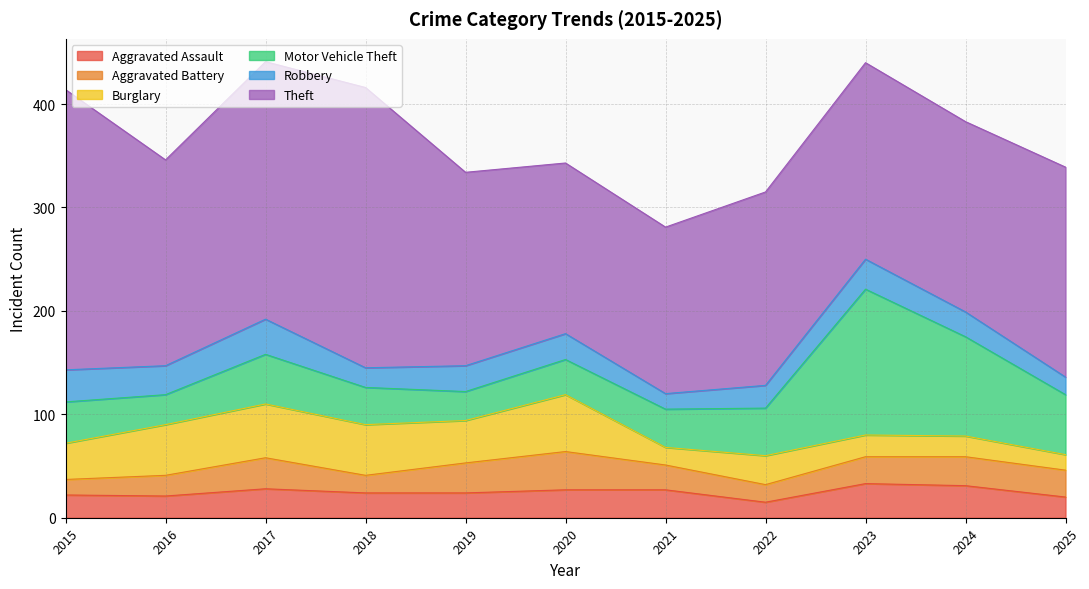

Rank the categories by Theft value from highest to lowest.

2015, 2018, 2017, 2025, 2016, 2023, 2019, 2022, 2024, 2020, 2021